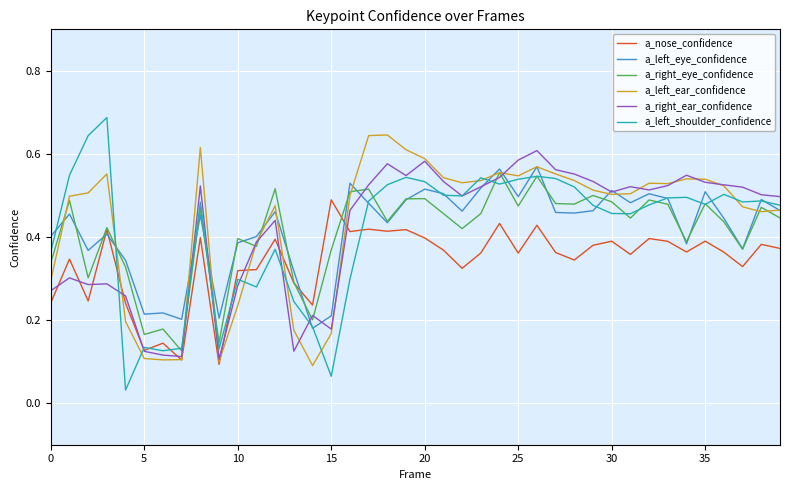

What is the sum of all a_right_ear_confidence values?

16.8